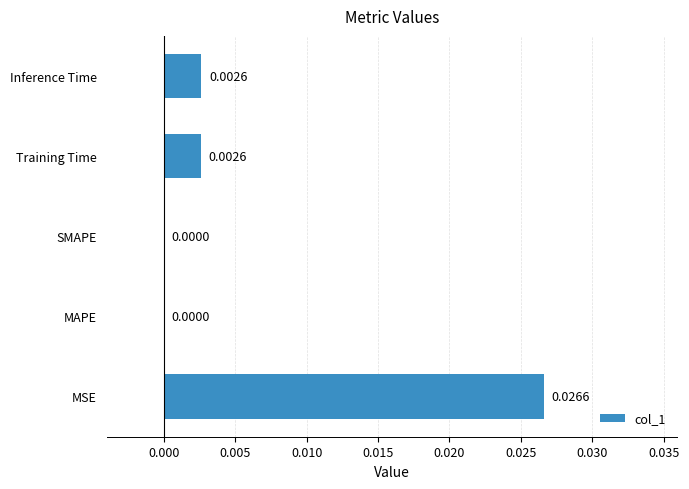

Are the bars horizontal?

Yes